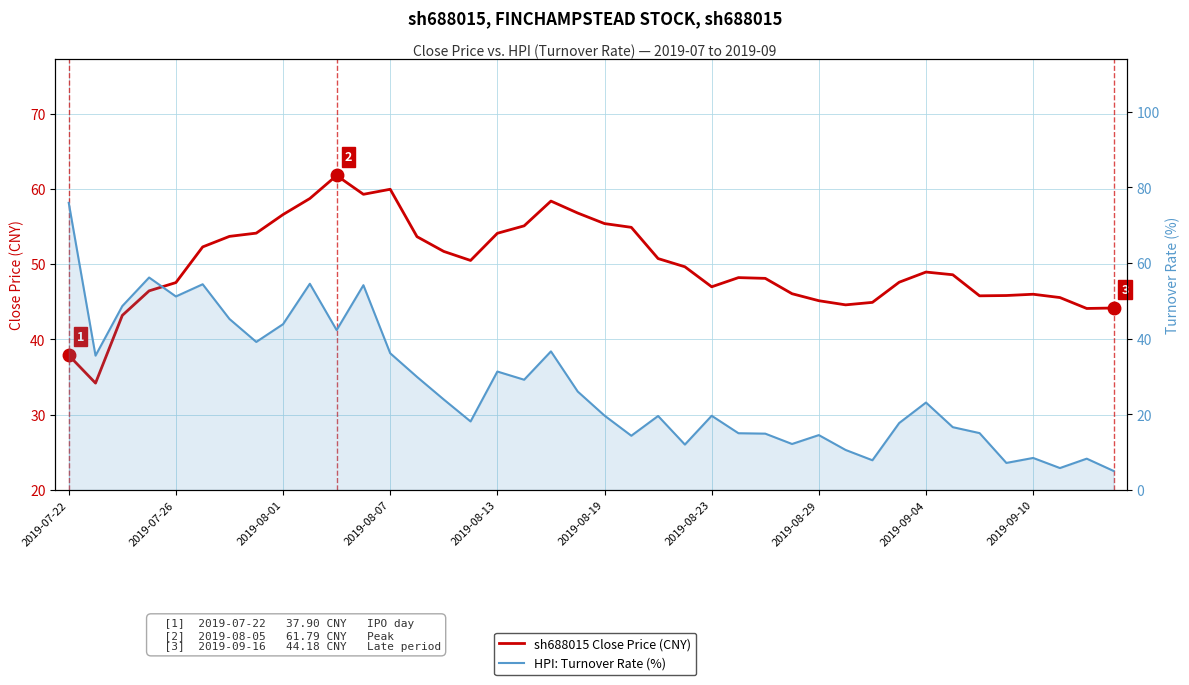

Rank the series by their maximum value, from lowest to highest.

sh688015 Close Price (CNY), HPI: Turnover Rate (%)